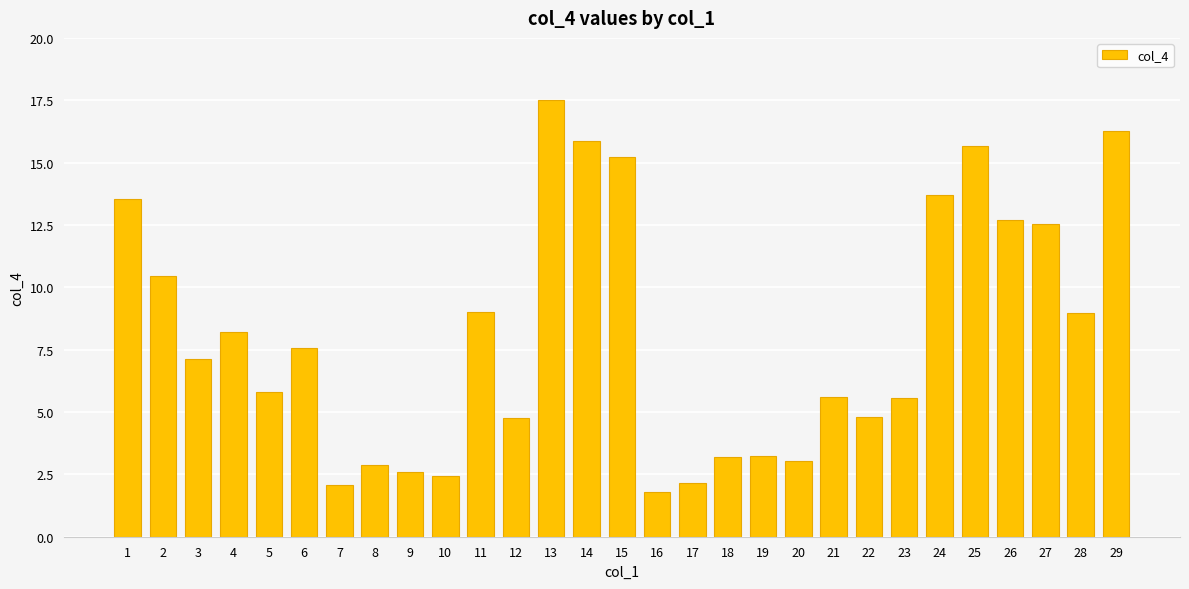

What is the average value?

8.1